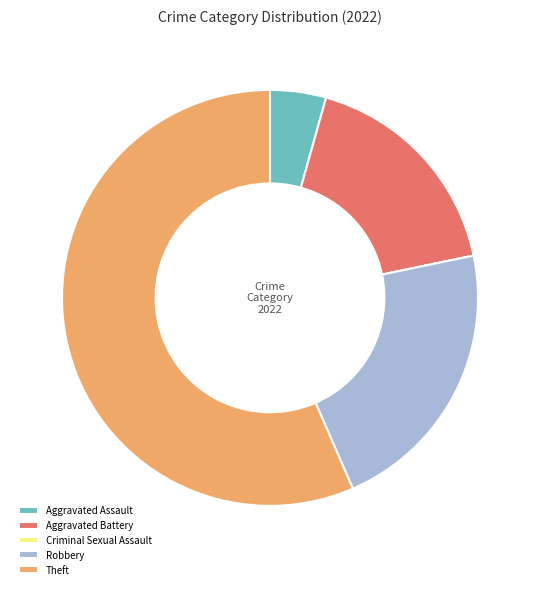

Which slice is the largest?

Theft